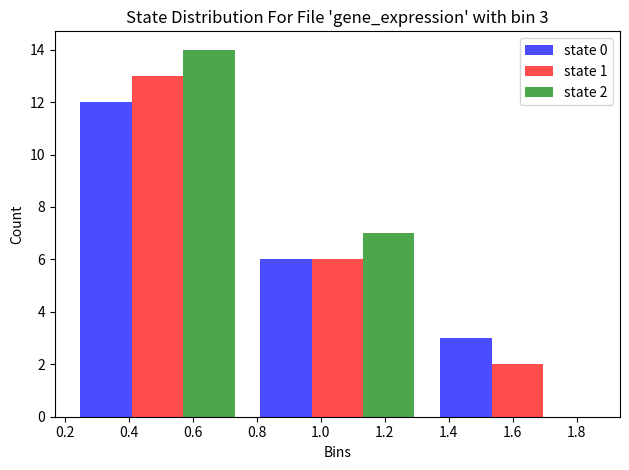

In the state 0 series, which range on the x-axis has the tallest bar?

0.20 to 0.78